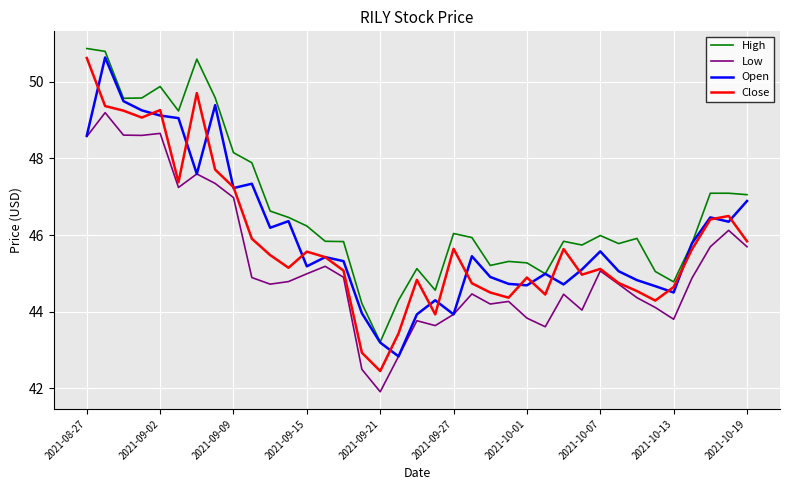

Which series has the largest range (max minus min)?

Close